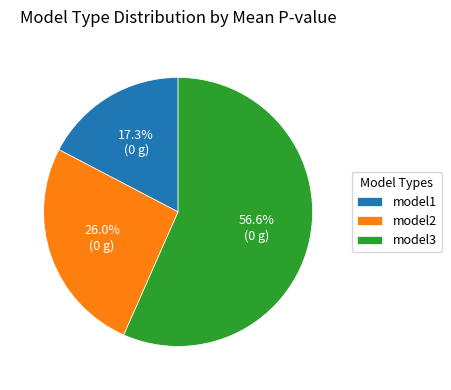

Count the number of slices in the pie.

3